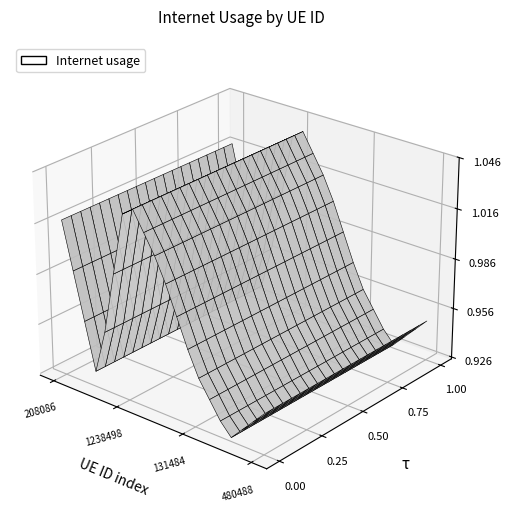

Reading left to right, transcribe all the data shown in this chart.

1.0	0.9	1.0	1.0	1.0	0.9	0.9